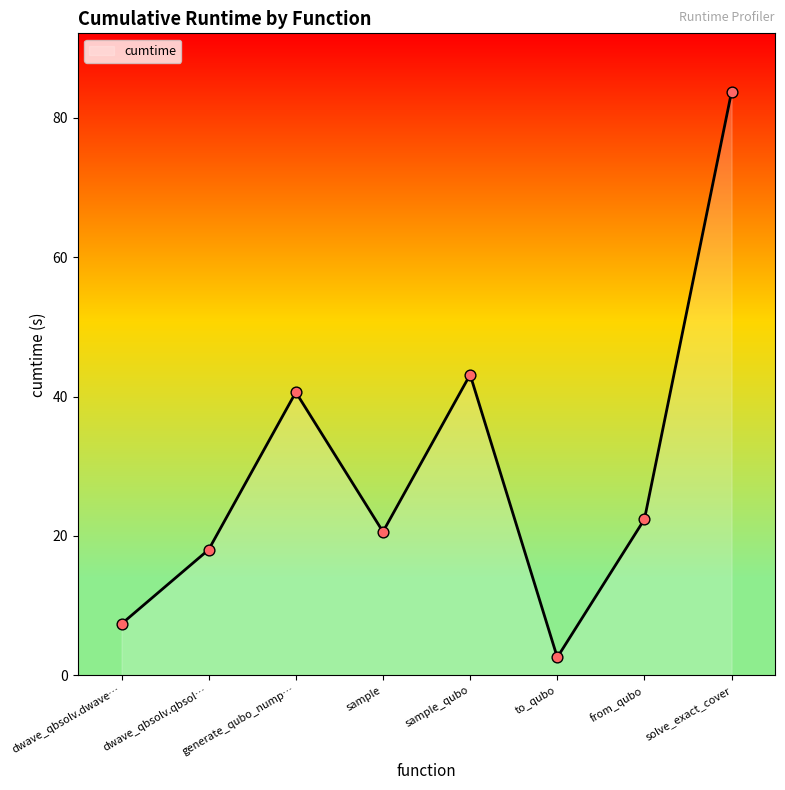

Between to_qubo and dwave_qbsolv.qbsol…, which is larger?

dwave_qbsolv.qbsol…